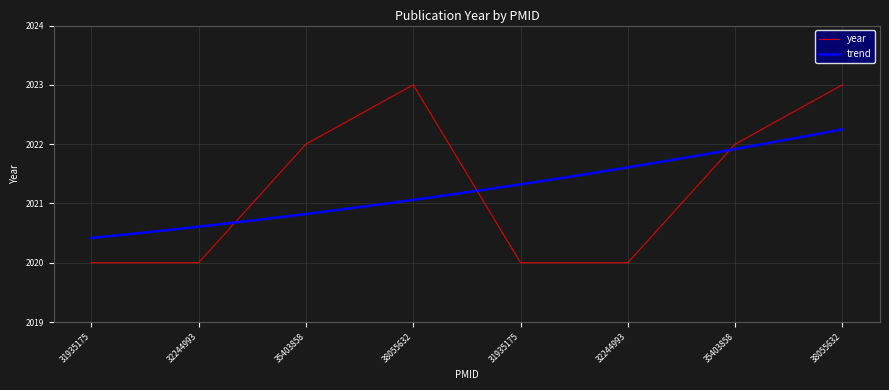

At which label does the data first exceed 2022?

38055632